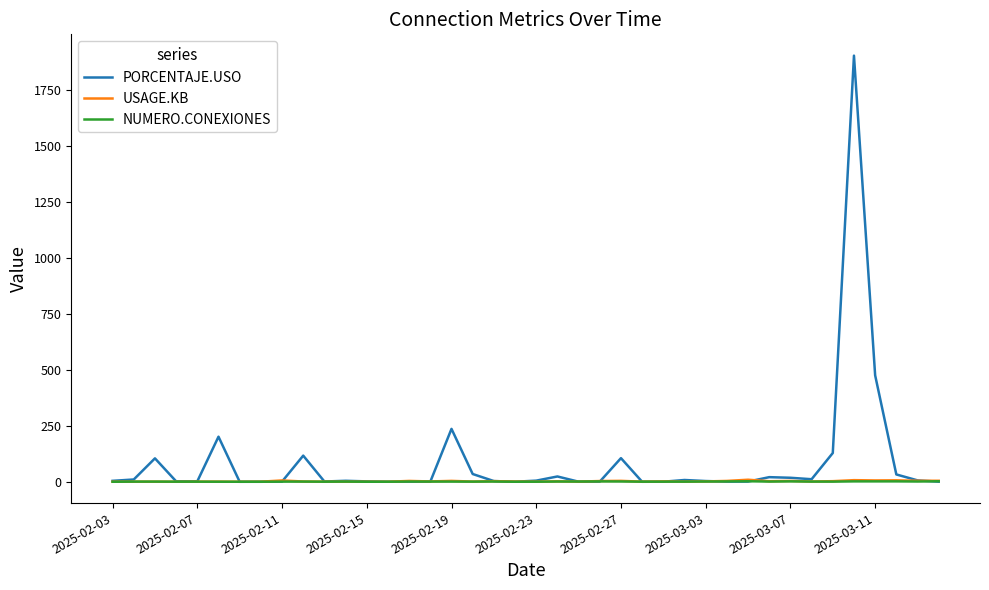

Which series has the widest spread of values?

PORCENTAJE.USO